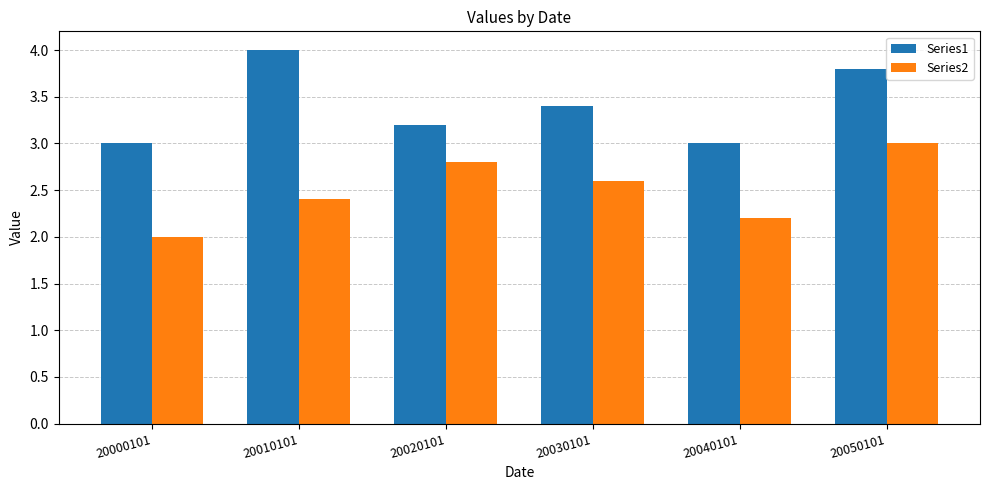

At which category is the sum across all series the highest?

20050101